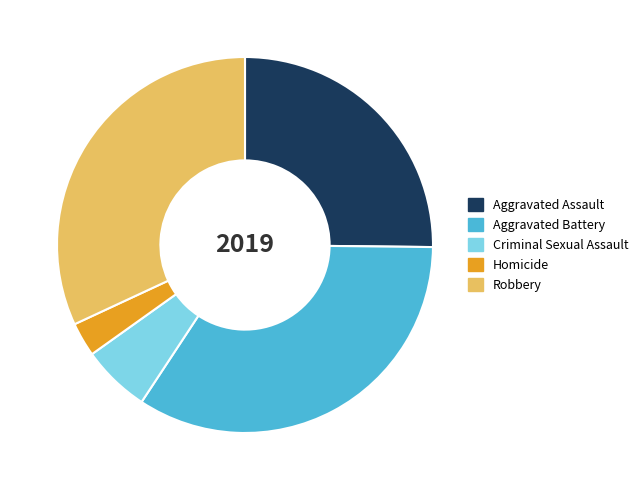

Is Homicide the majority of the pie?

No